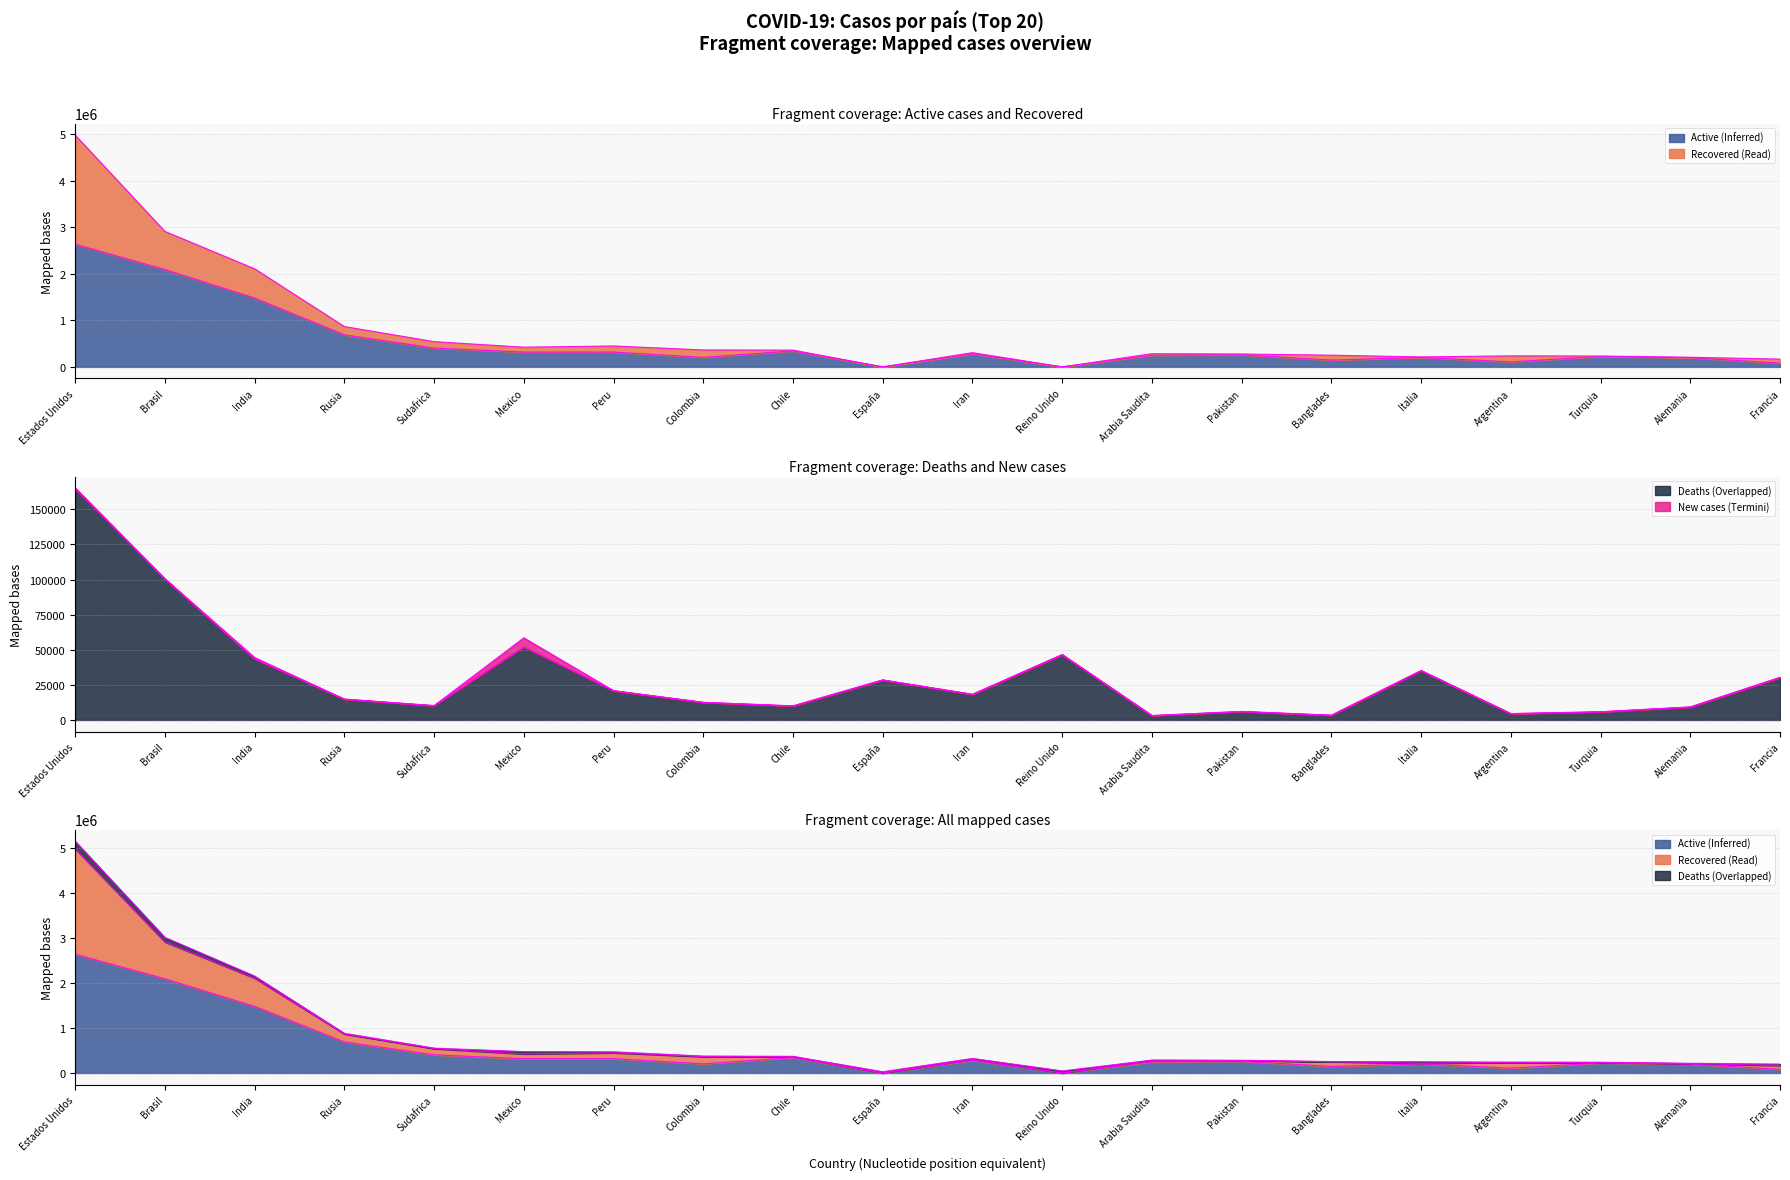

True or false: Nuevos casos has a value of 0 at Banglades.

True